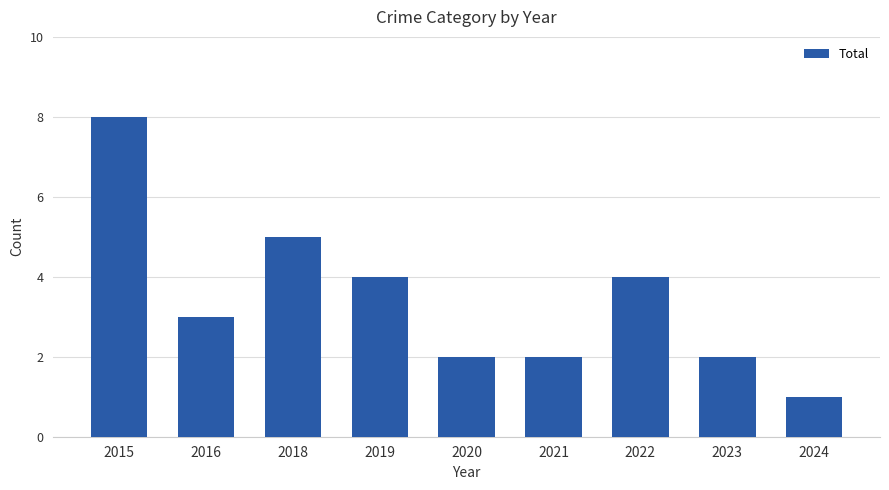

The chart shows a value of 4 at 2019. True or false?

True